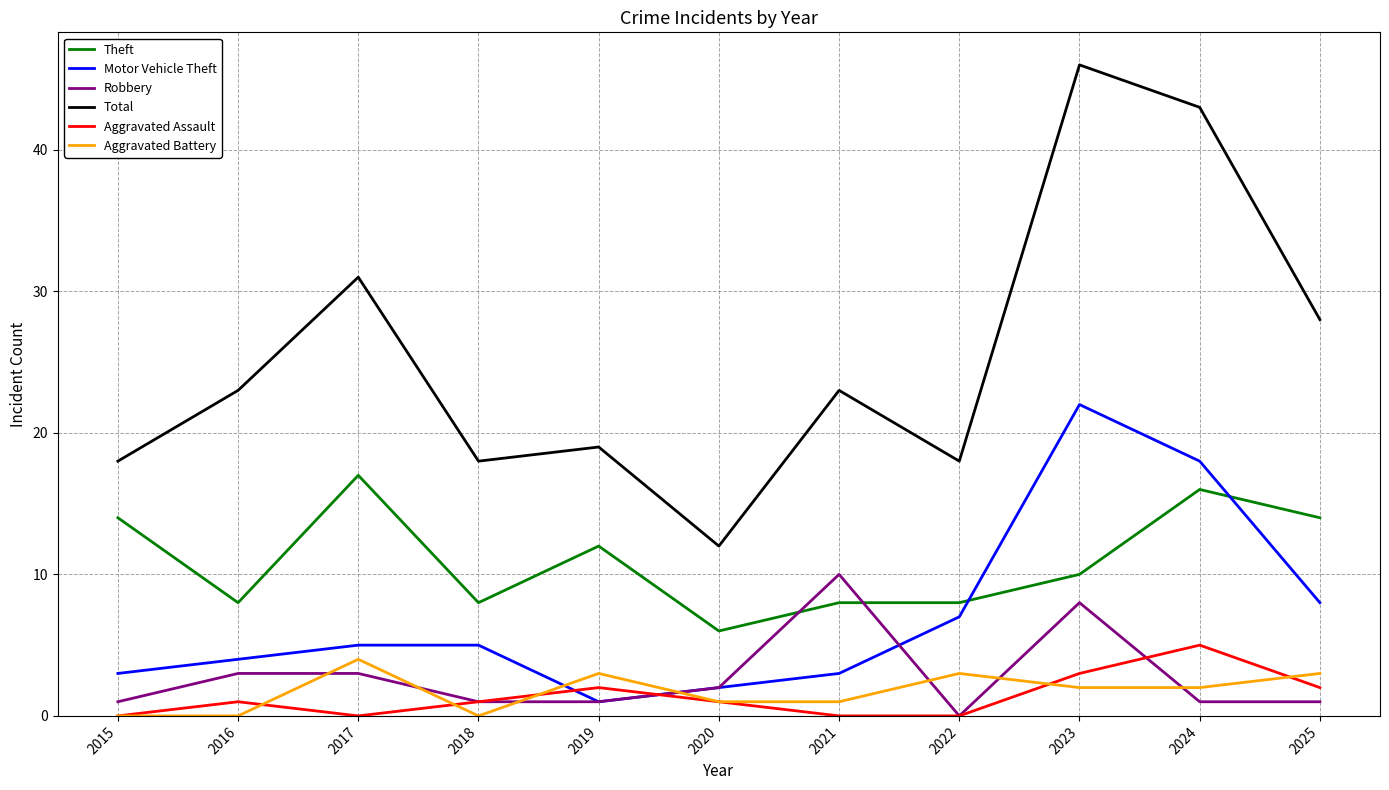

The Motor Vehicle Theft series shows 2 at 2016. True or false?

False